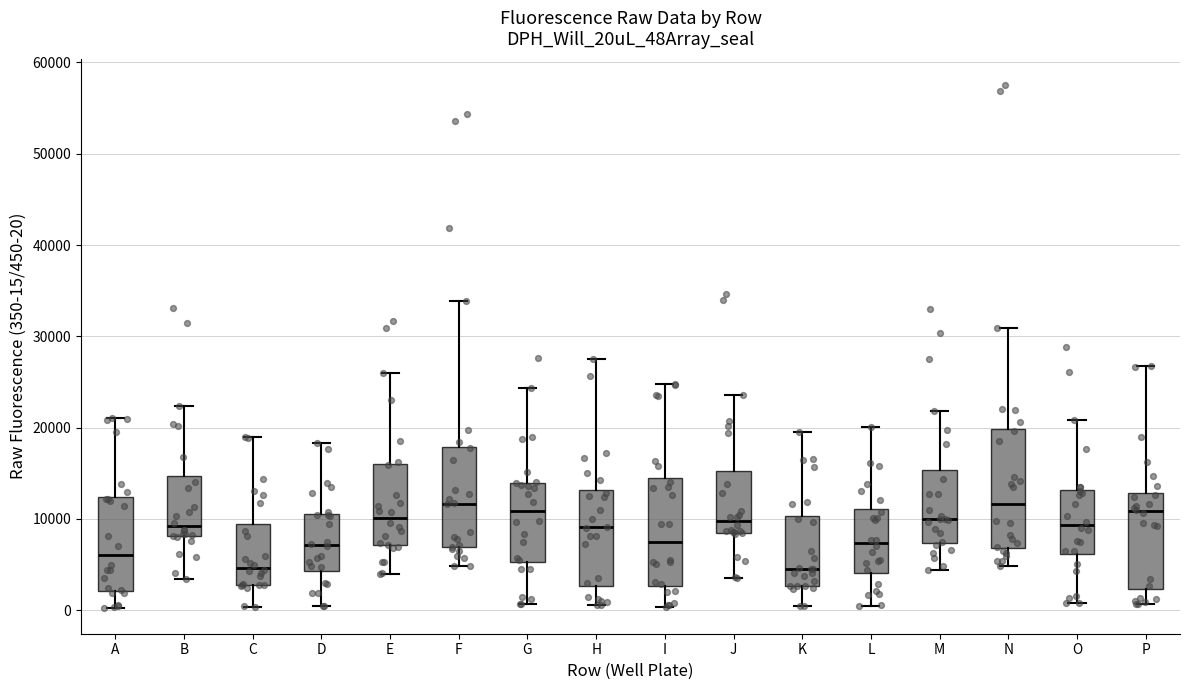

Reading left to right, read every box against the y-axis: the position of its median line, the range the box covers, and the ends of its whiskers. The values are not printed on the chart, so give them approximately, as read against the axis.

A: median 6000, box 2000 to 12000, whiskers 0 to 21000
B: median 9000, box 8000 to 15000, whiskers 3000 to 22000
C: median 5000, box 3000 to 9000, whiskers 0 to 19000
D: median 7000, box 4000 to 11000, whiskers 0 to 18000
E: median 10000, box 7000 to 16000, whiskers 4000 to 26000
F: median 12000, box 7000 to 18000, whiskers 5000 to 34000
G: median 11000, box 5000 to 14000, whiskers 1000 to 24000
H: median 9000, box 3000 to 13000, whiskers 1000 to 28000
I: median 7000, box 3000 to 15000, whiskers 0 to 25000
J: median 10000, box 8000 to 15000, whiskers 4000 to 24000
K: median 5000, box 3000 to 10000, whiskers 0 to 20000
L: median 7000, box 4000 to 11000, whiskers 0 to 20000
M: median 10000, box 7000 to 15000, whiskers 4000 to 22000
N: median 12000, box 7000 to 20000, whiskers 5000 to 31000
O: median 9000, box 6000 to 13000, whiskers 1000 to 21000
P: median 11000, box 2000 to 13000, whiskers 1000 to 27000